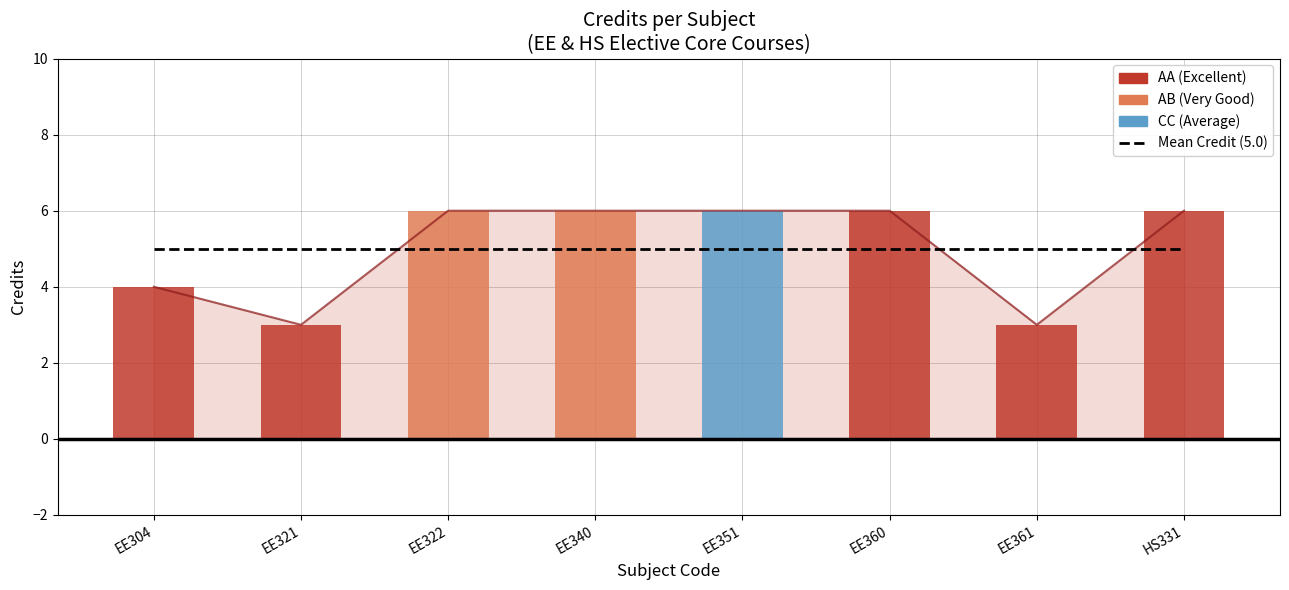

What is the greatest value displayed?

6